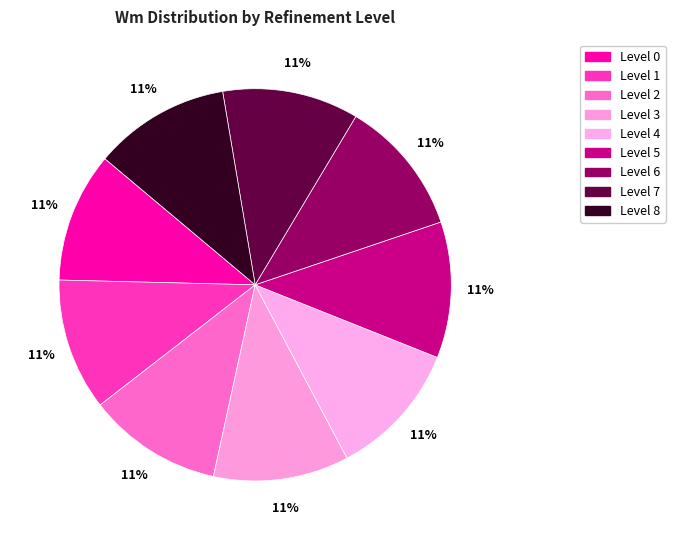

Count the number of slices in the pie.

9